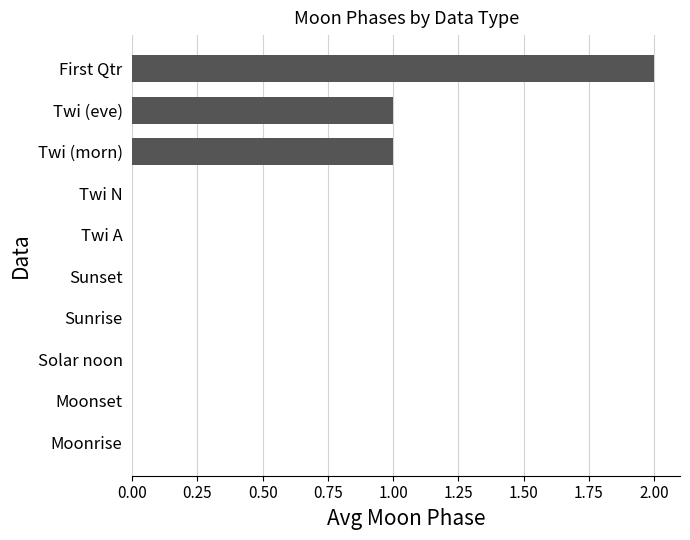

True or false: the data shows 1 at Solar noon.

False